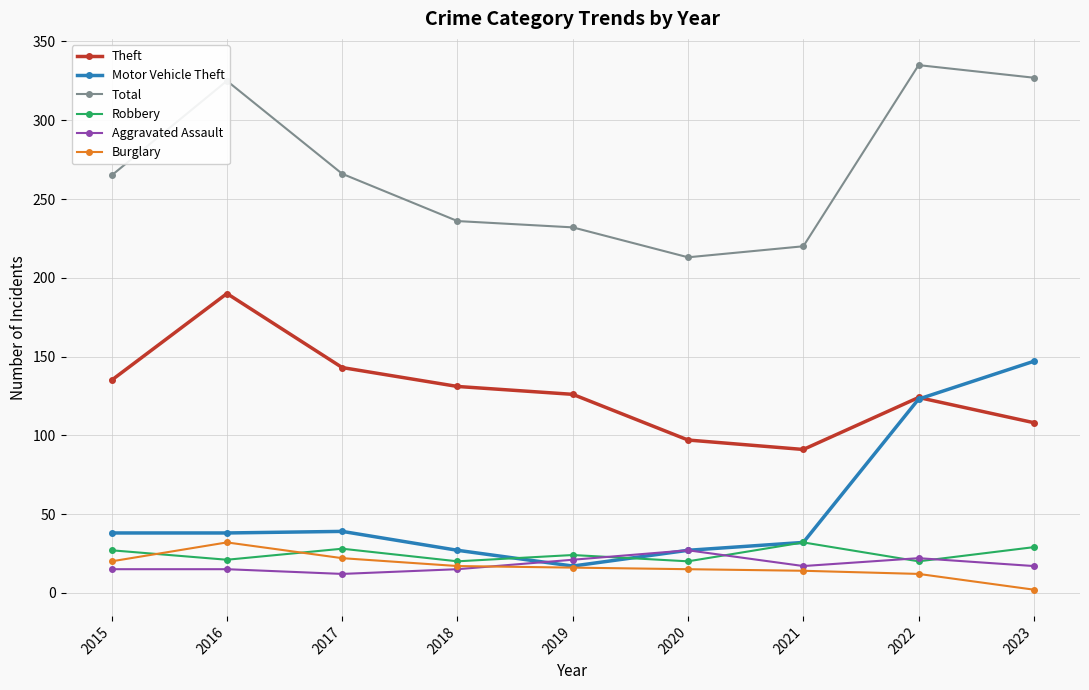

What are all the series names shown in the legend?

Theft, Motor Vehicle Theft, Total, Robbery, Aggravated Assault, Burglary